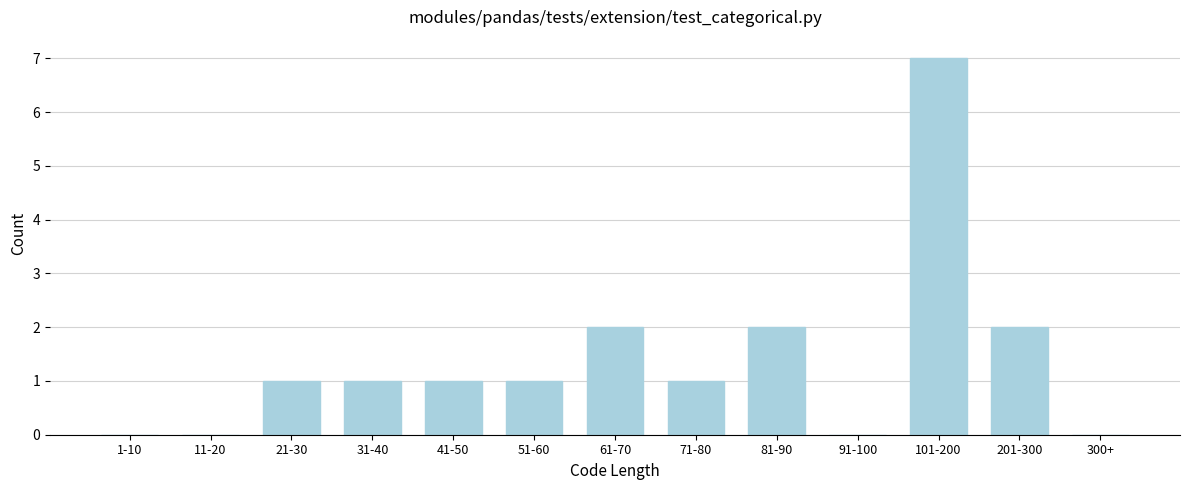

Reading right to left, list all the values displayed in this chart.

300+=0	201-300=2	101-200=7	91-100=0	81-90=2	71-80=1	61-70=2	51-60=1	41-50=1	31-40=1	21-30=1	11-20=0	1-10=0